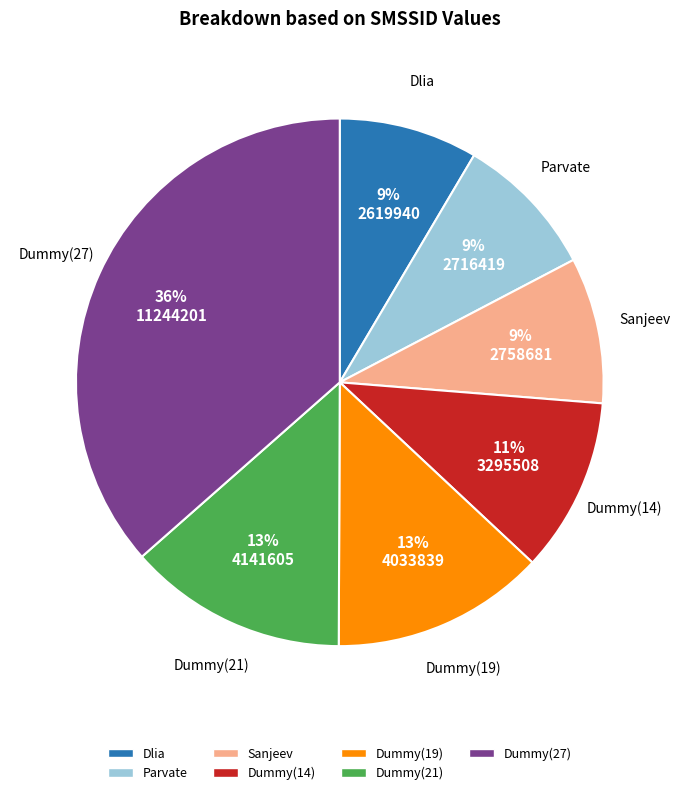

Is there a majority slice in this chart?

No